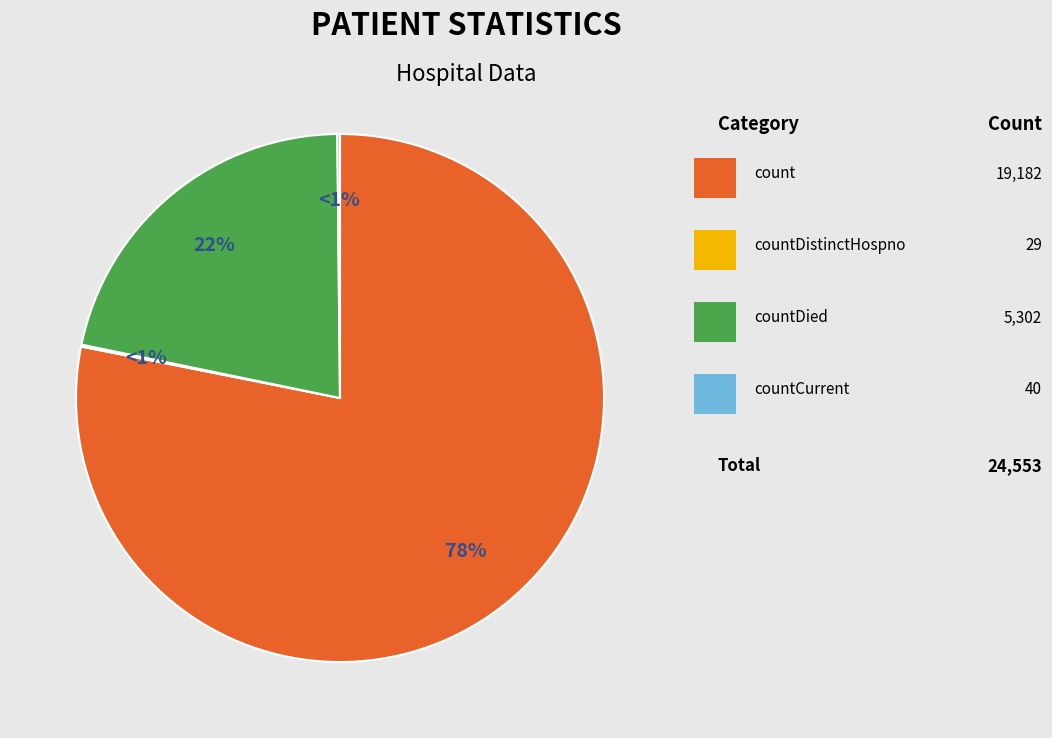

Which has a higher value, countCurrentSuspected or countDied?

countDied